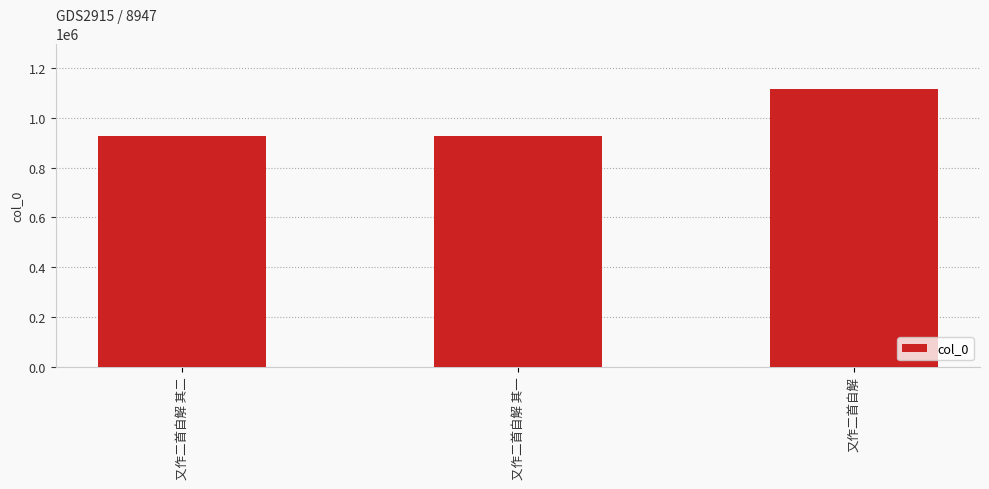

True or false: the data shows 1418499 at 又作二首自解 其二.

False